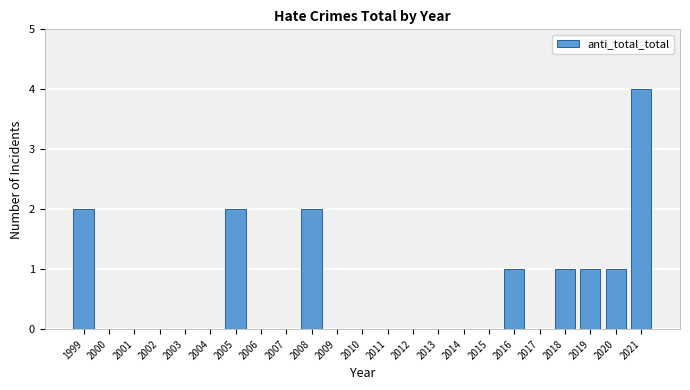

Reading right to left, transcribe all the data shown in this chart.

2021=4	2020=1	2019=1	2018=1	2017=0	2016=1	2015=0	2014=0	2013=0	2012=0	2011=0	2010=0	2009=0	2008=2	2007=0	2006=0	2005=2	2004=0	2003=0	2002=0	2001=0	2000=0	1999=2